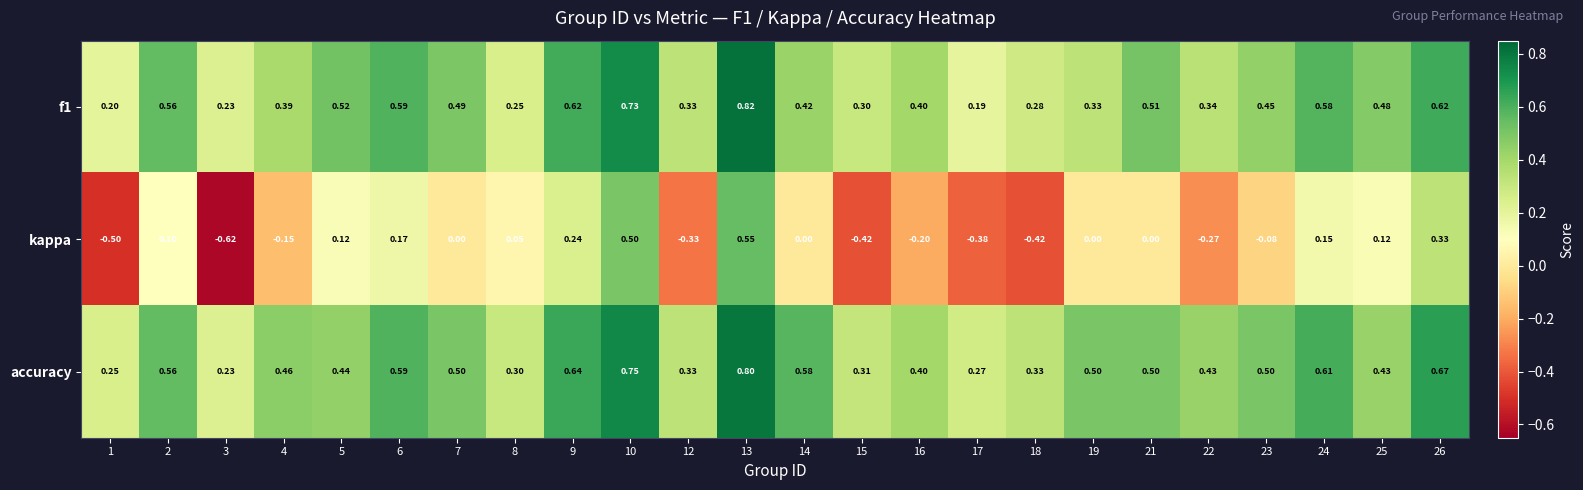

Is the value of f1 at 4 greater than the value of accuracy at 26?

No